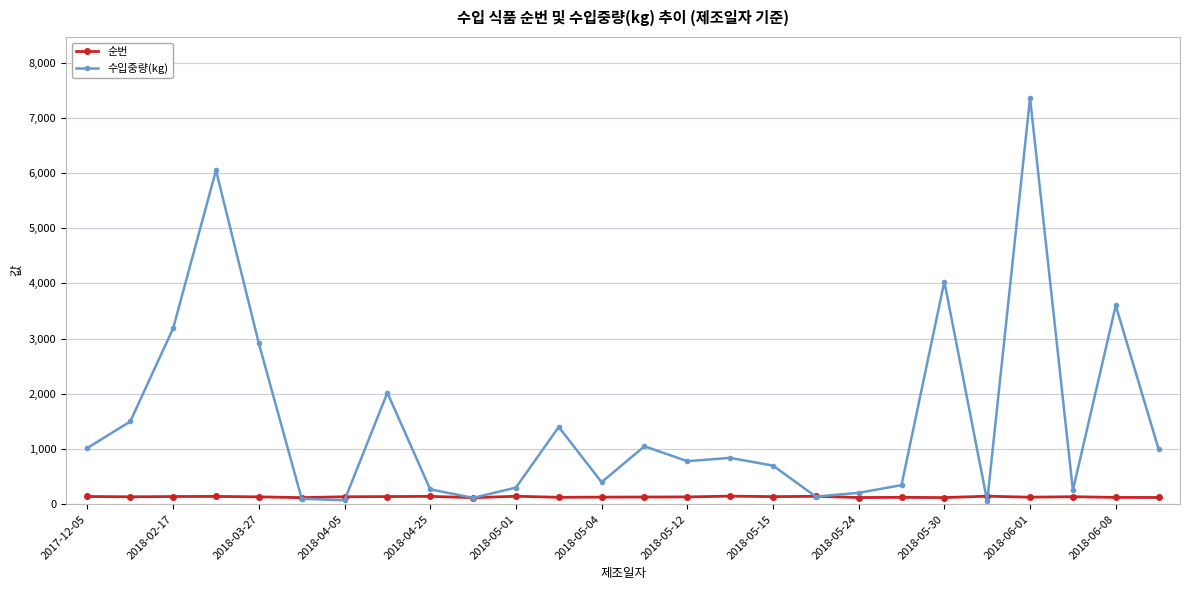

Which series has the largest range (max minus min)?

수입중량(kg)